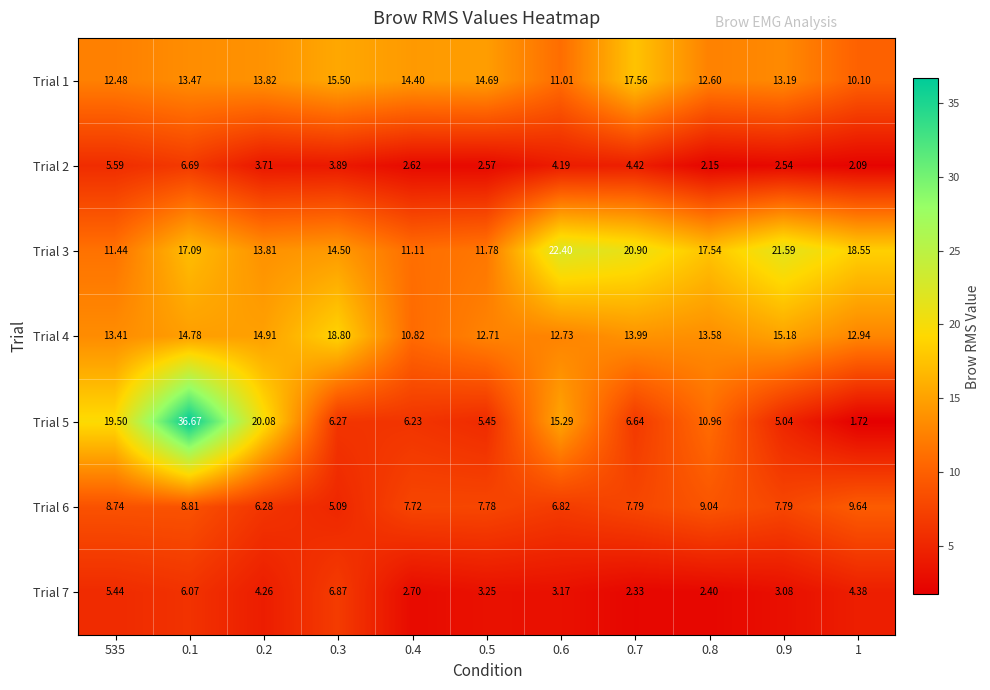

What is the difference between the highest and lowest values at 0.7?

18.6